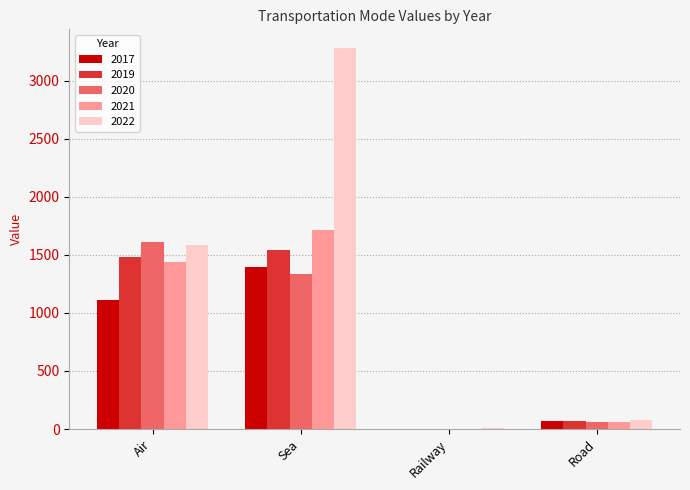

Read the 2019 value at Sea.

1538.8